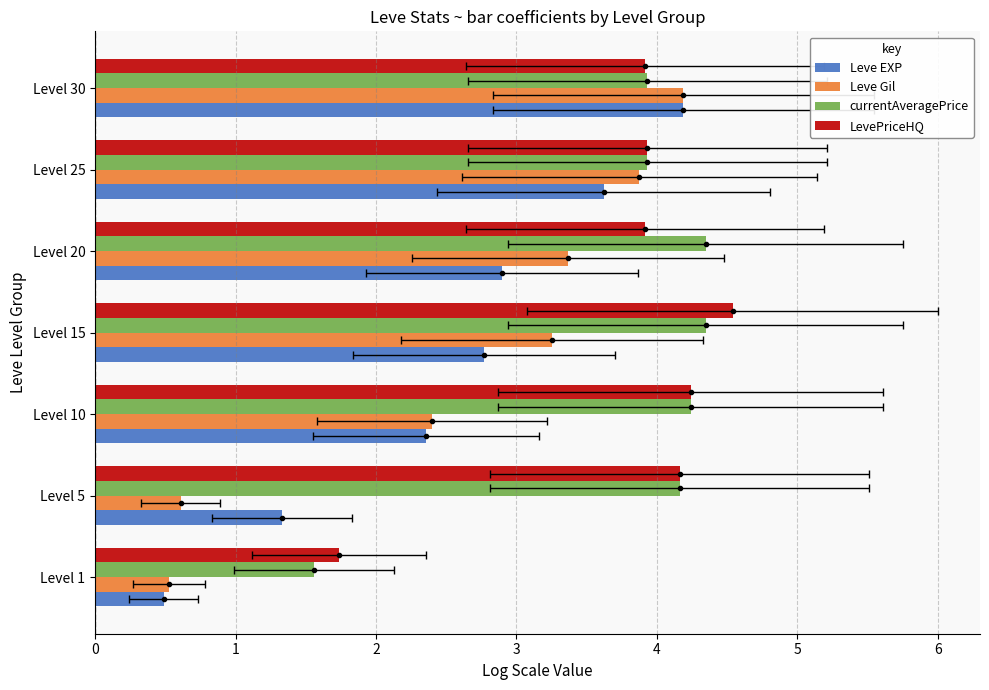

What is the spread (max minus min) of values at 6?

0.3